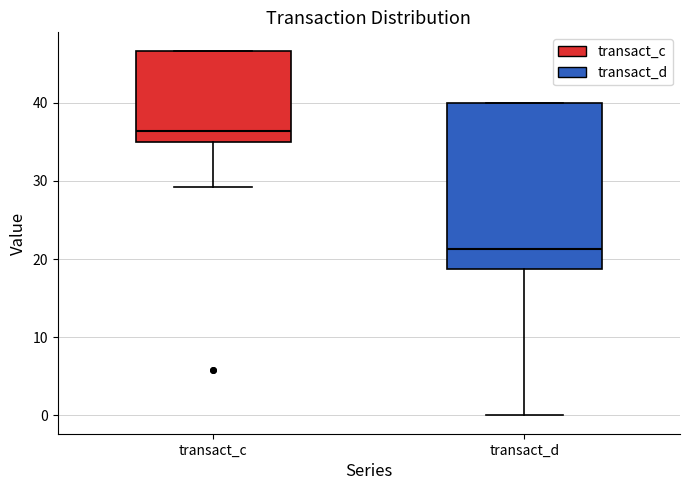

Reading left to right, transcribe this box plot: for each box, give where its median line is, the range the box spans, and where its two whiskers end, as read against the y-axis. The values are not printed on the chart, so give them approximately, as read against the axis.

transact_c: median 36, box 35 to 47, whiskers 29 to 47
transact_d: median 21, box 19 to 40, whiskers 0 to 40